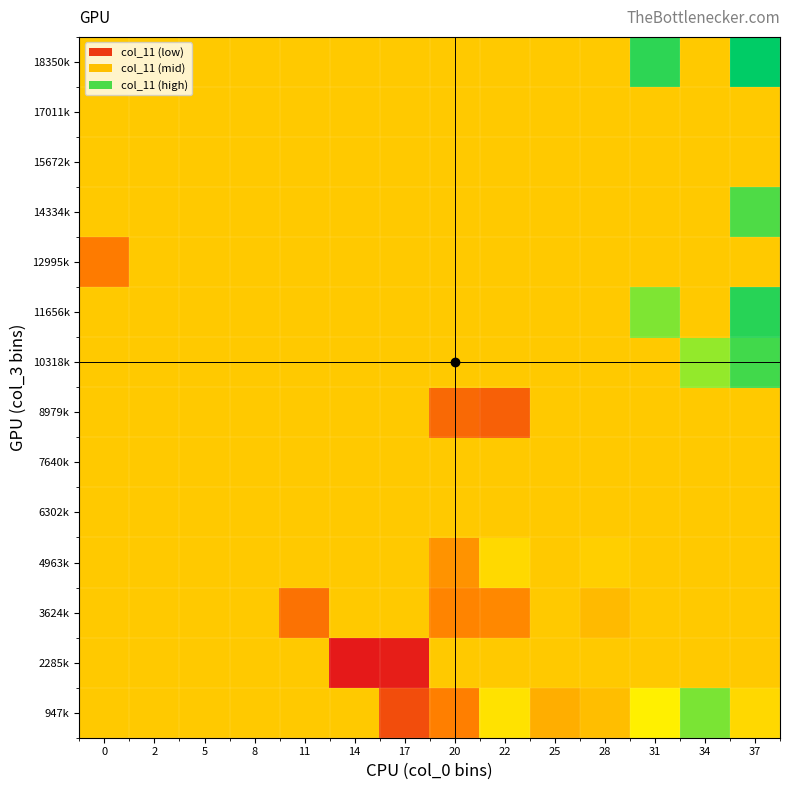

What is the total value across all series at 5?

326.0